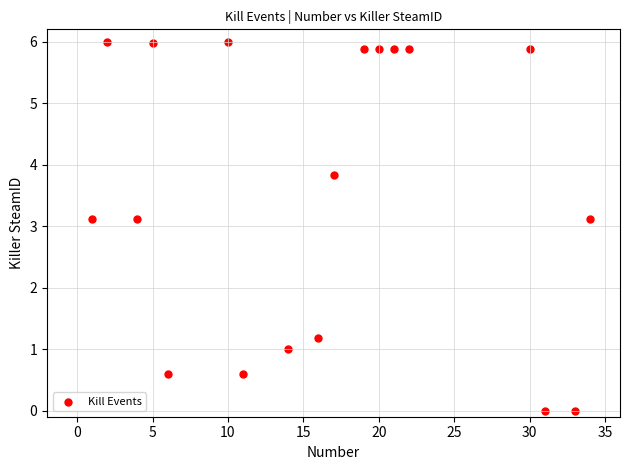

What is the range of X values (max minus min)?

33.0